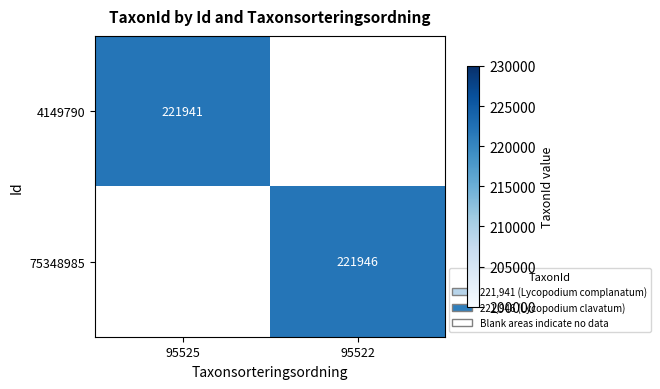

The value of 4149790 at 95525 is 60793. True or false?

False